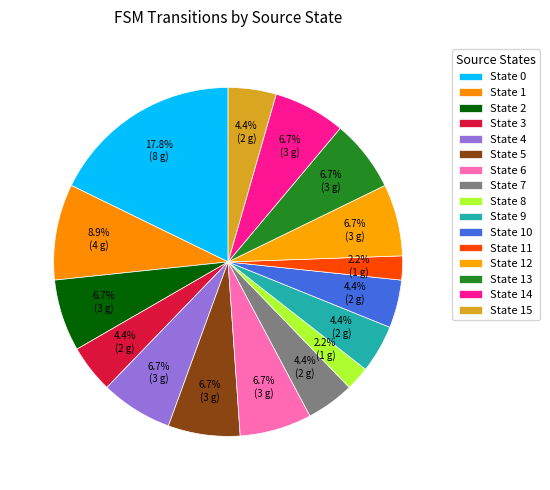

How many segments does this pie chart have?

16